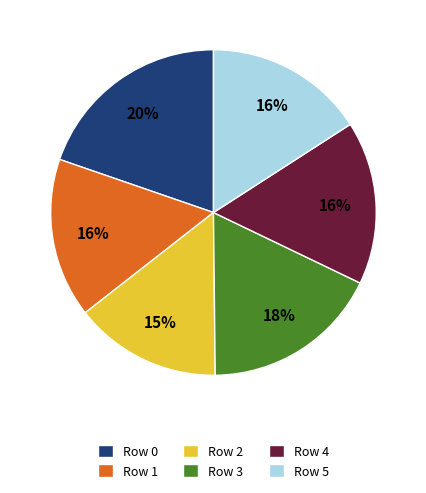

Is Row 2 the majority of the pie?

No